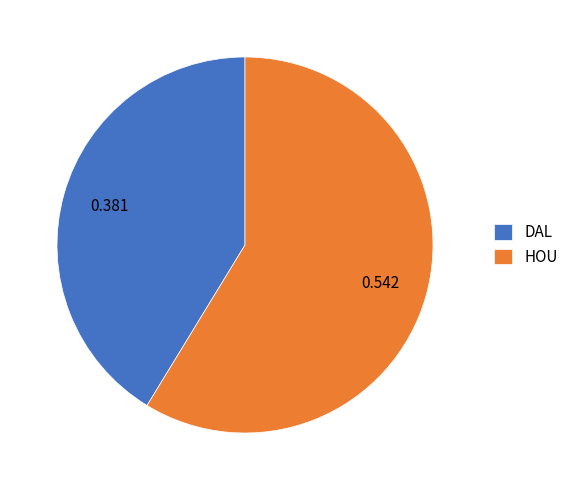

Which category accounts for the majority?

HOU